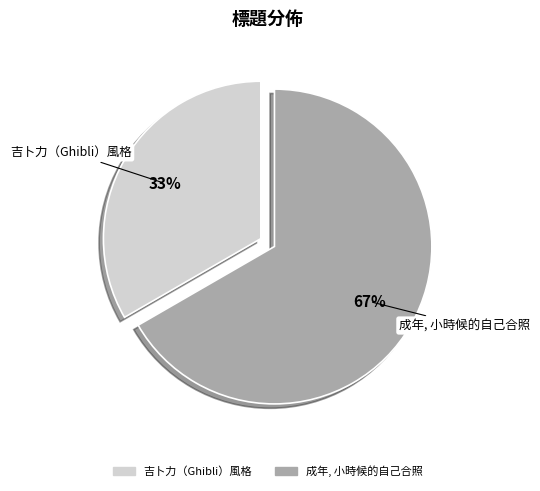

How many segments does this pie chart have?

2